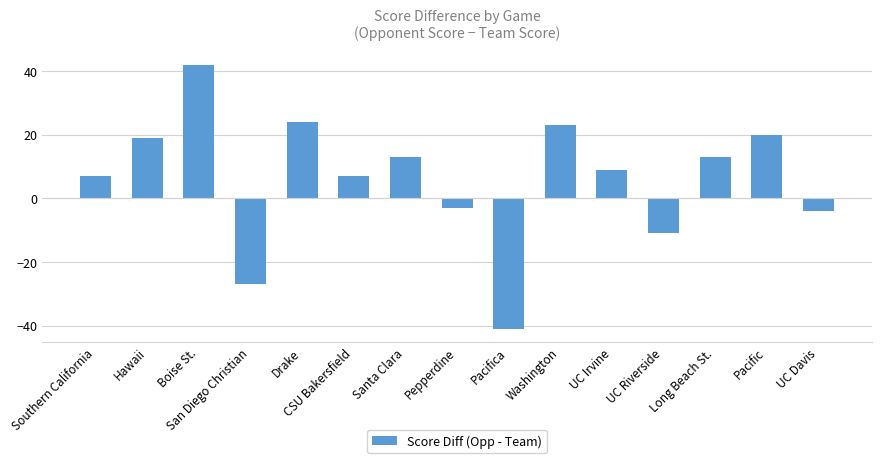

What is the difference between the second highest and minimum values?

65